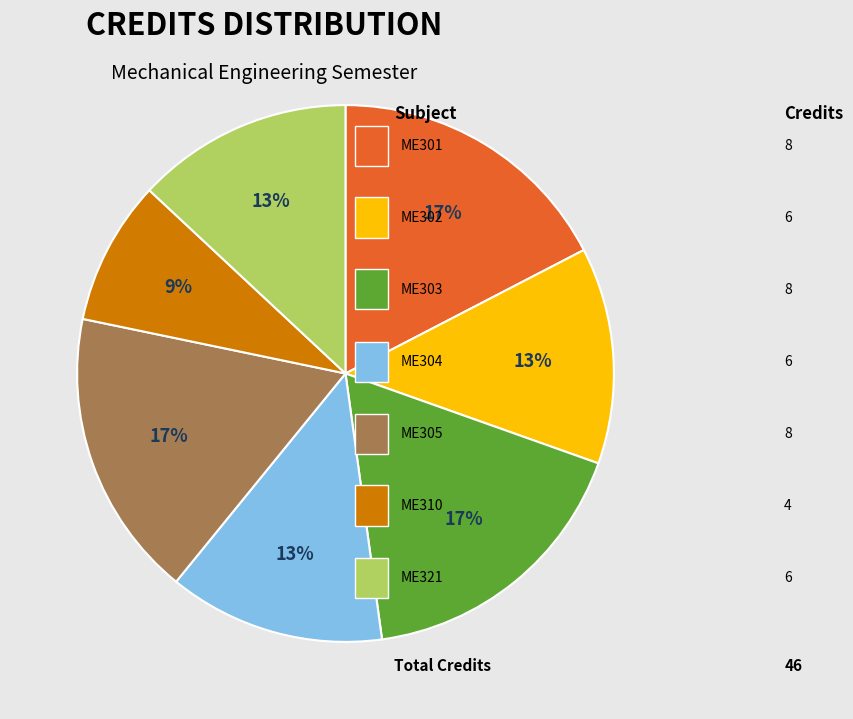

Is there a majority slice in this chart?

No